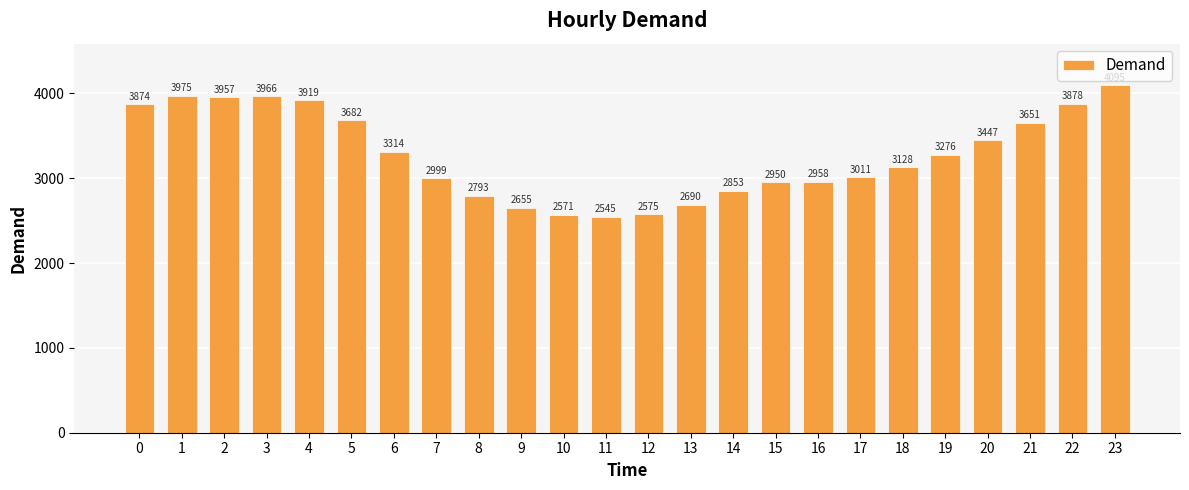

At which category does the chart reach its minimum across all series?

11